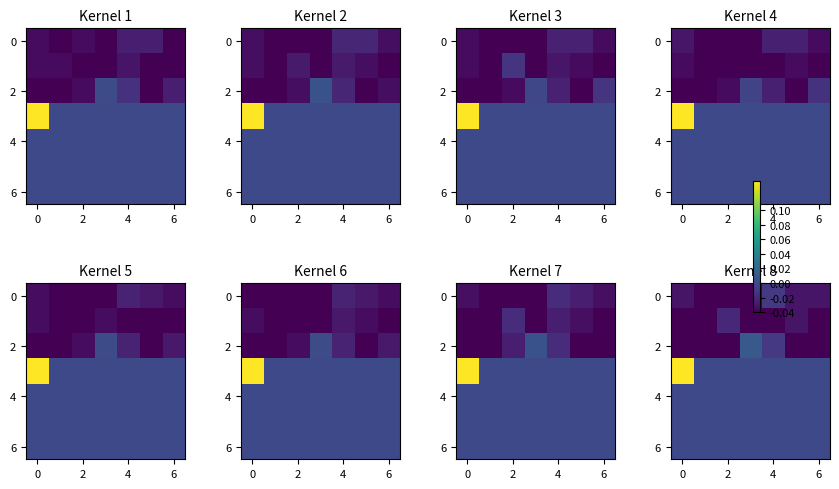

How many values in 2 are above zero?

1